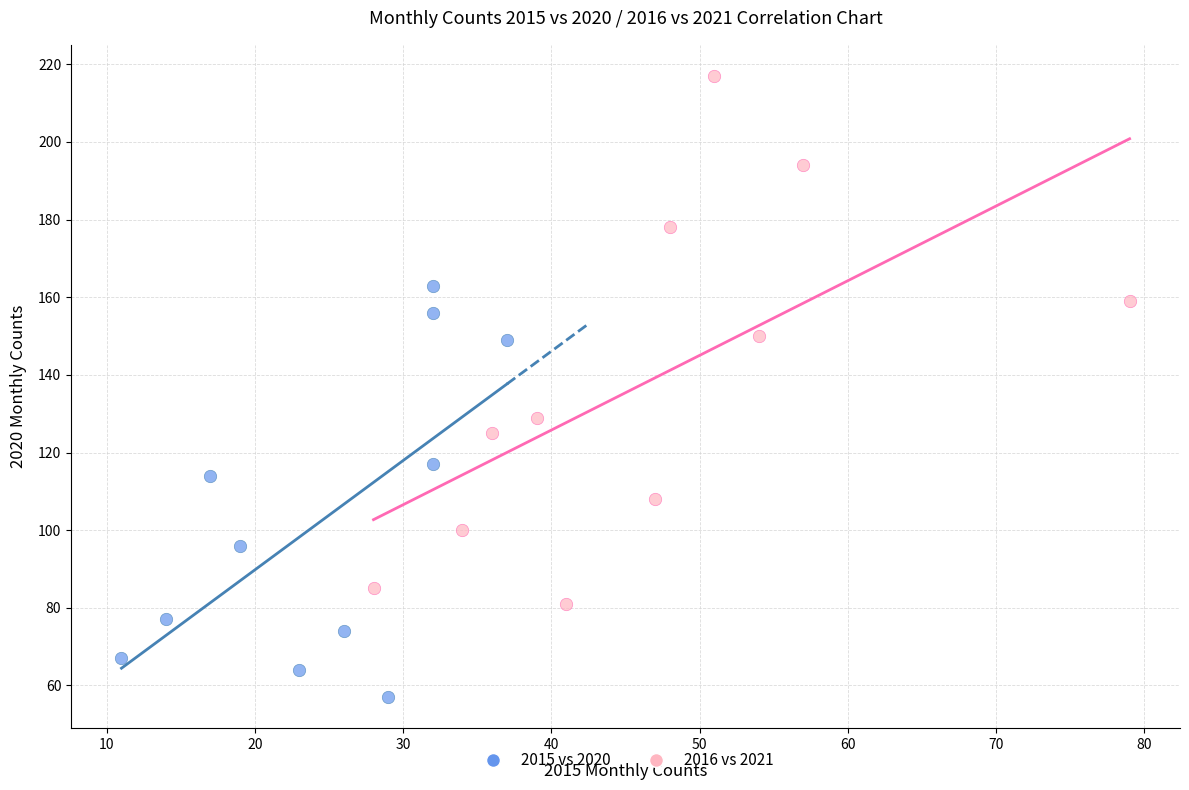

What are all the series names shown in the legend?

2015 vs 2020, 2016 vs 2021